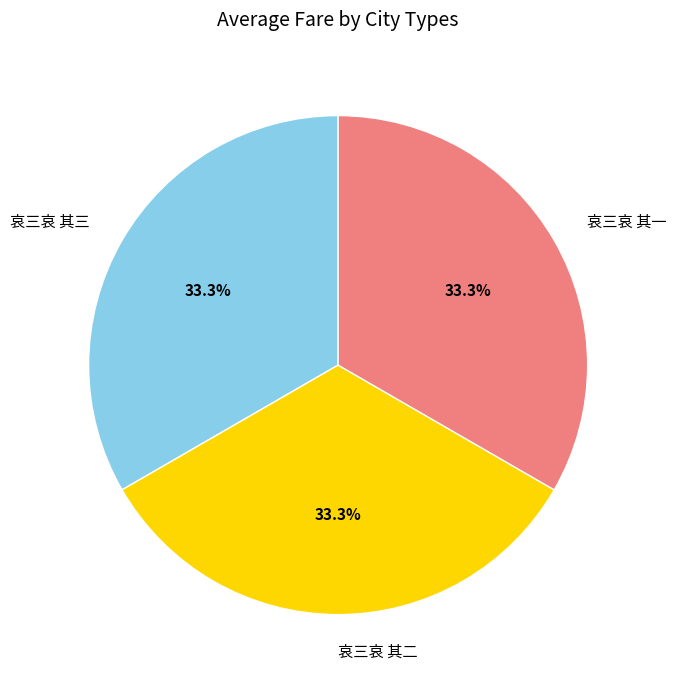

To the nearest percent, what portion does 哀三哀 其一 represent?

33%